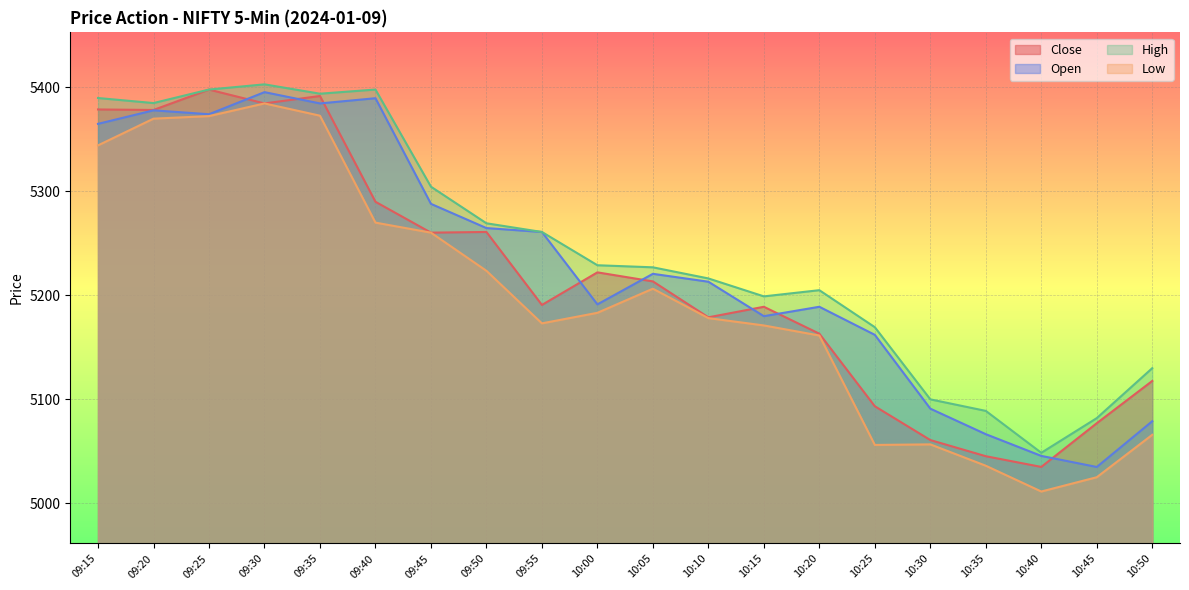

What is the maximum value for Open?

5395.5